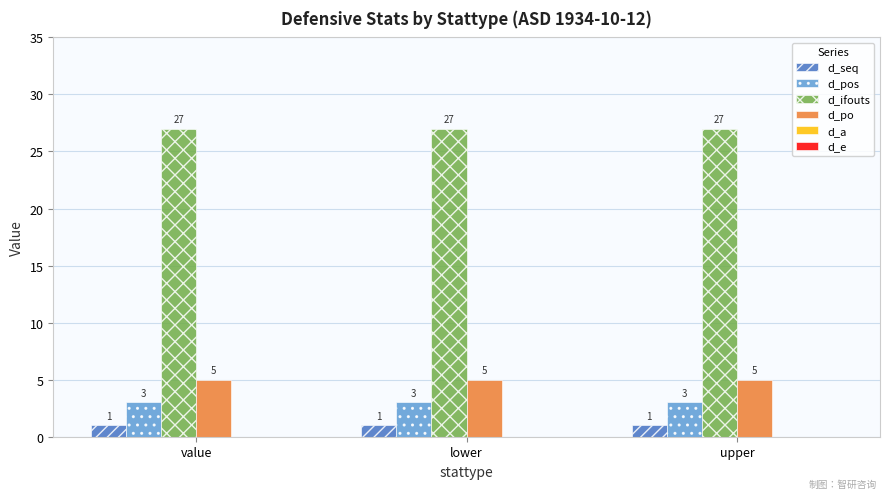

What is the difference between the highest and lowest values at lower?

26